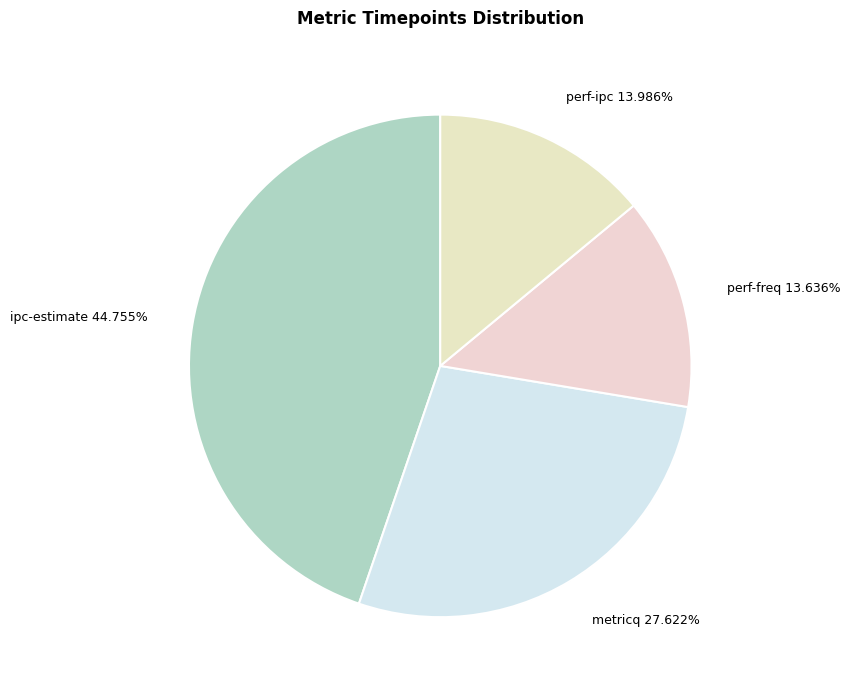

To the nearest percent, what portion does ipc-estimate represent?

45%